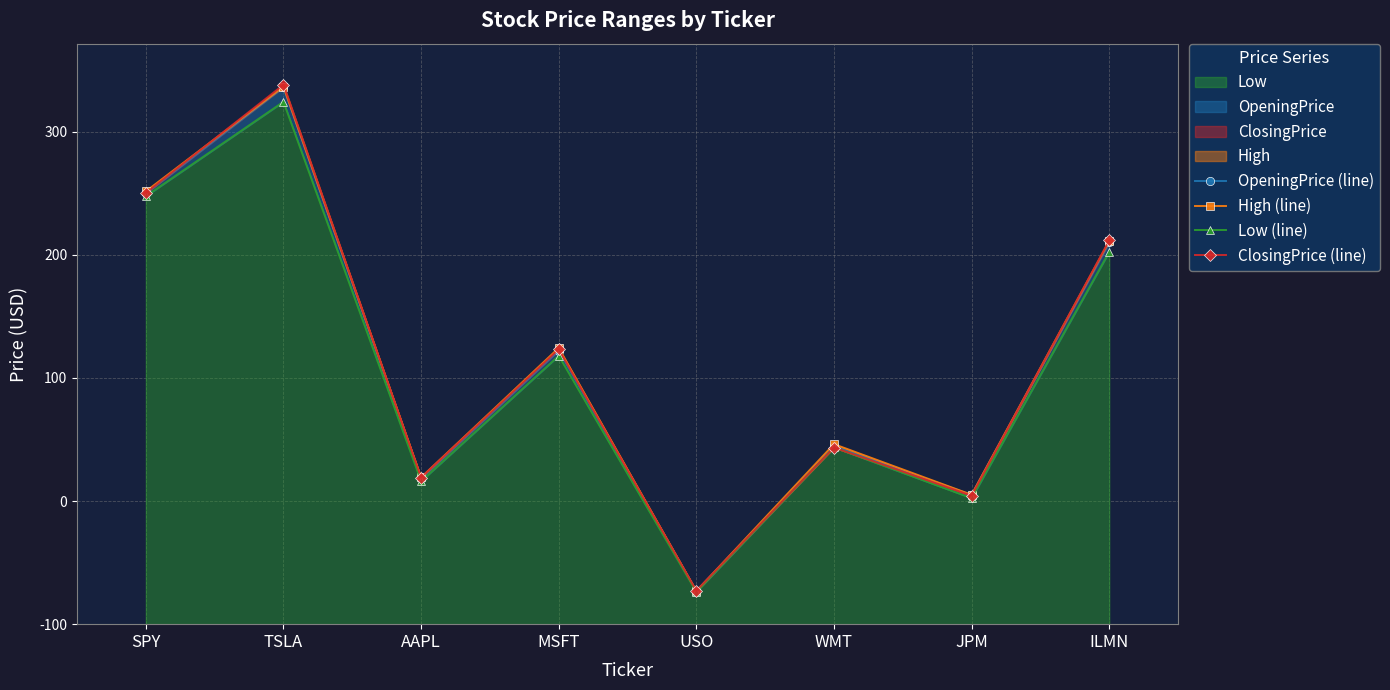

Which series has the largest total across all categories?

High (line)